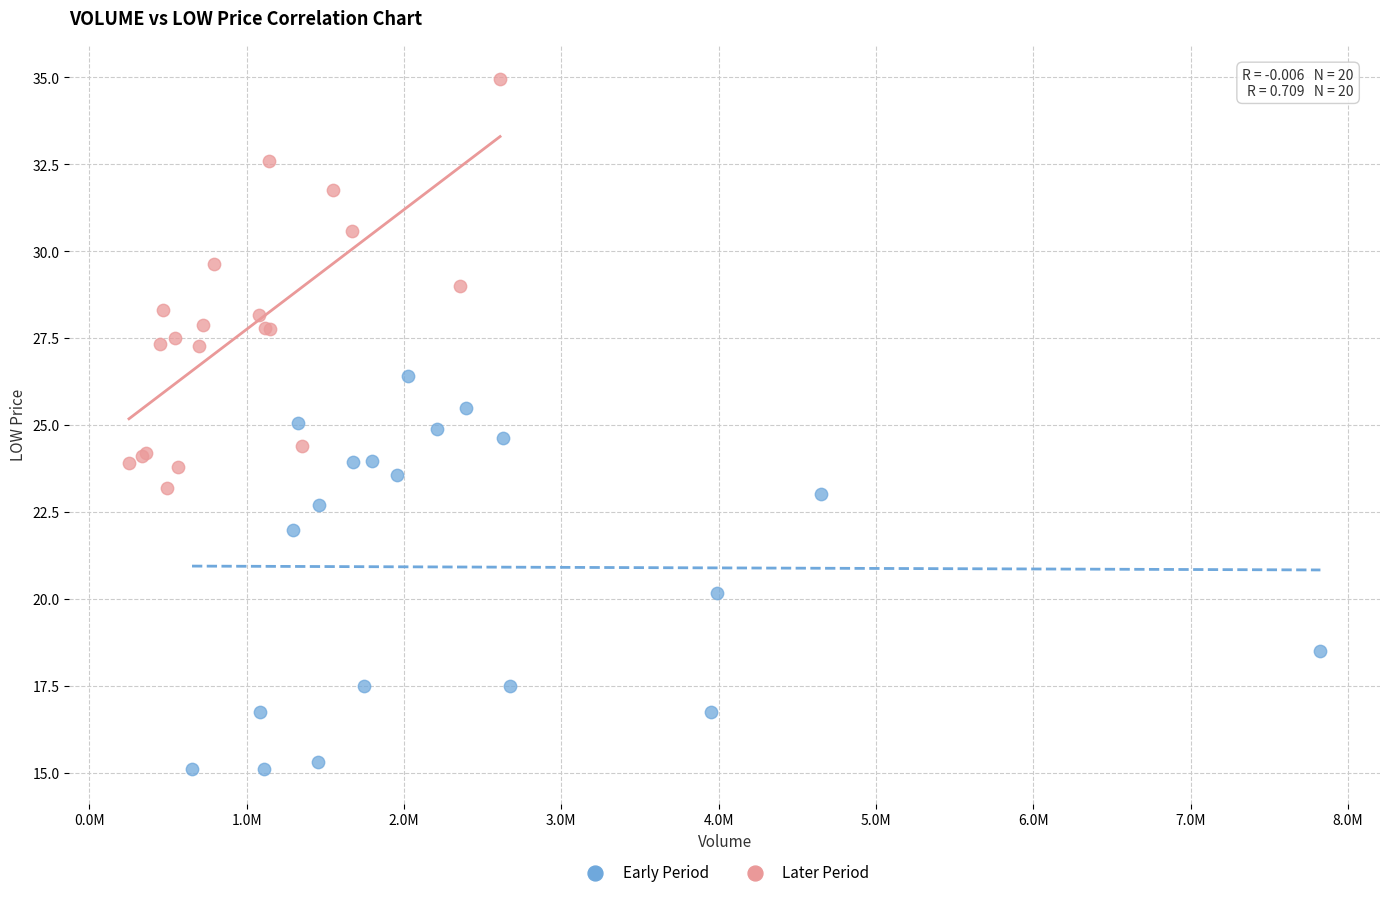

Which series contains the lowest Y value?

Early Period